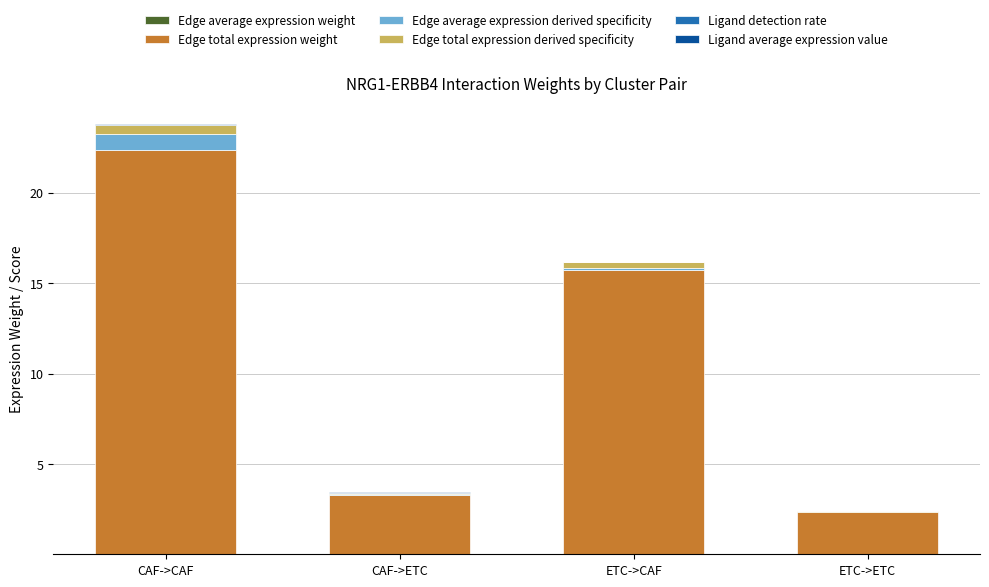

At which category is the sum across all series the highest?

CAF->CAF